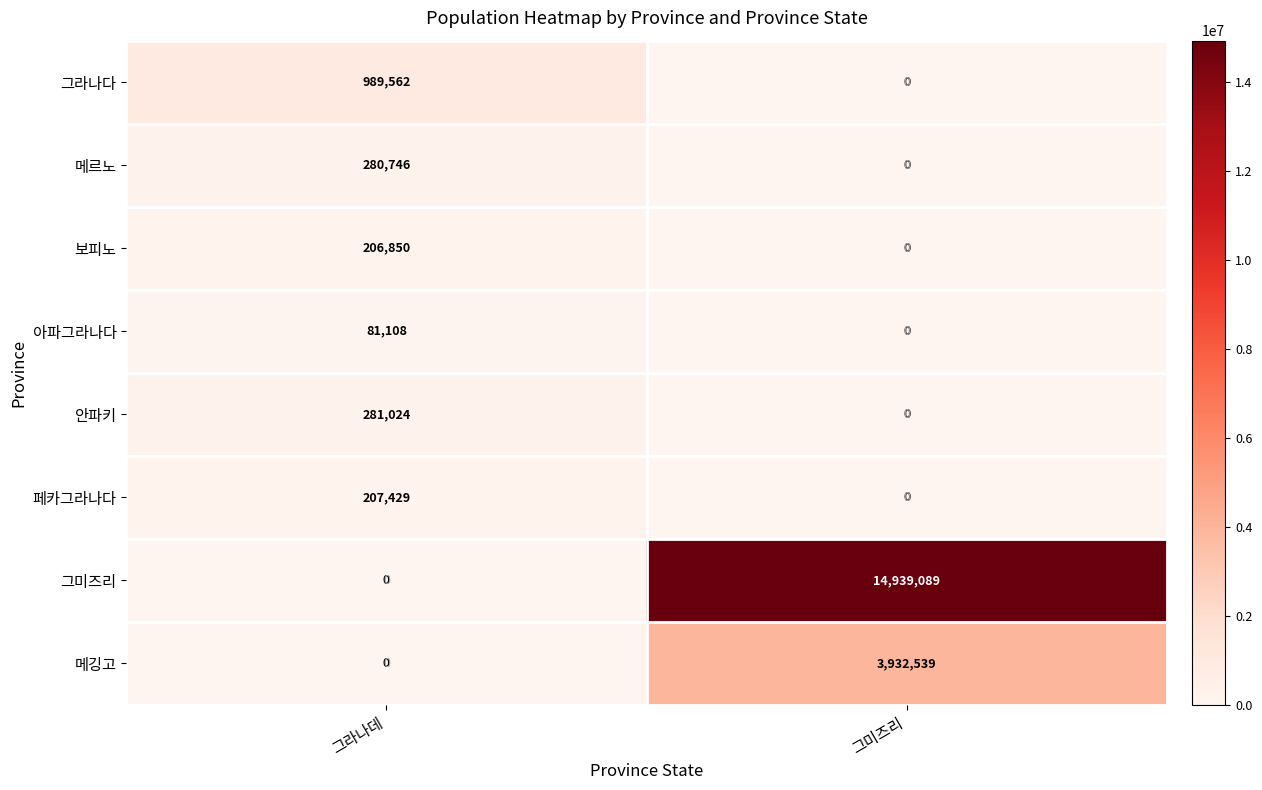

What is the sum of all 페카그라나다 values?

207429